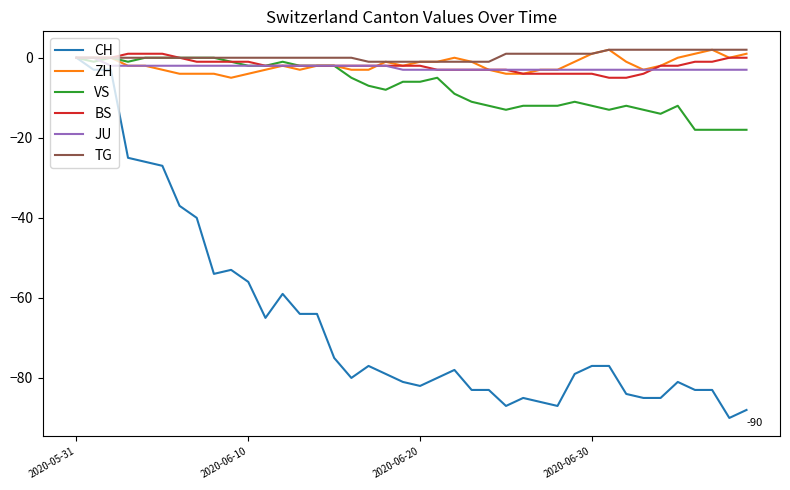

Which series has the largest range (max minus min)?

CH